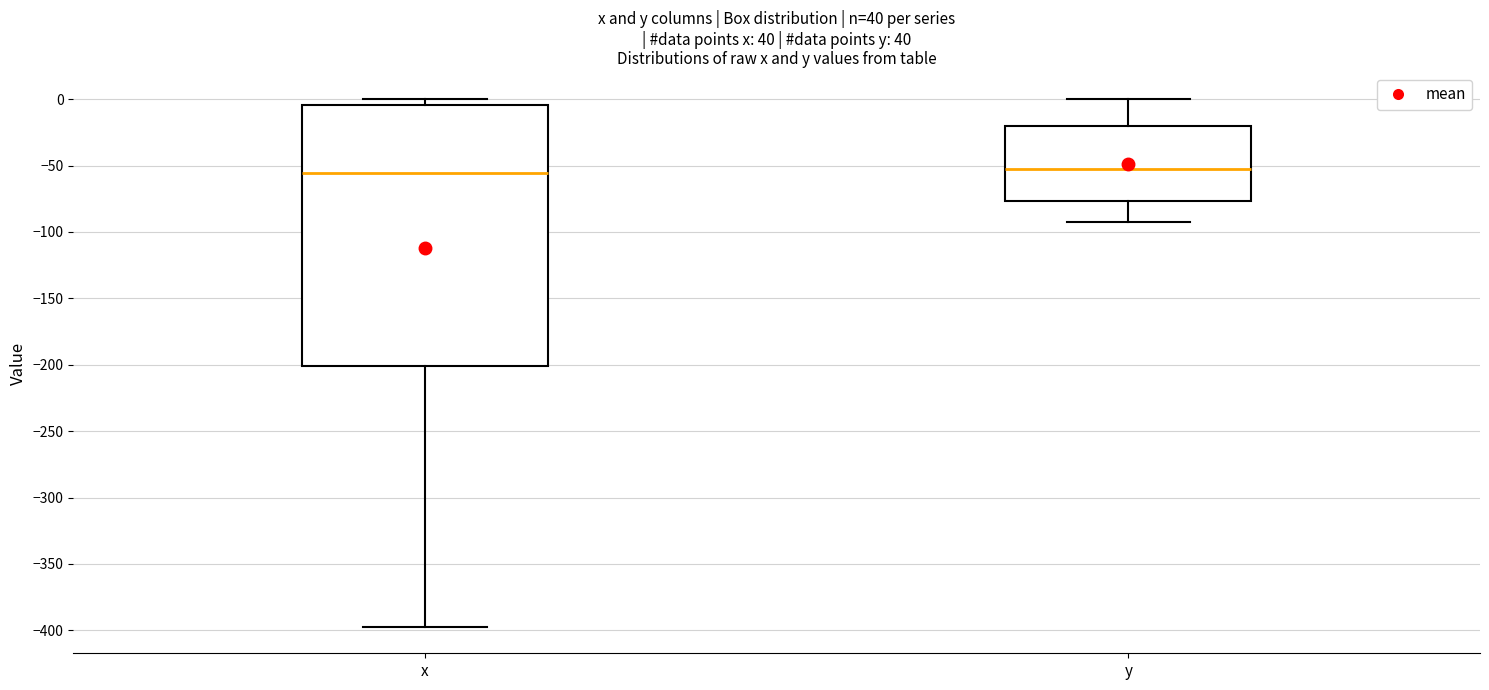

Comparing the boxes themselves (not the whiskers), which one is the tallest?

x